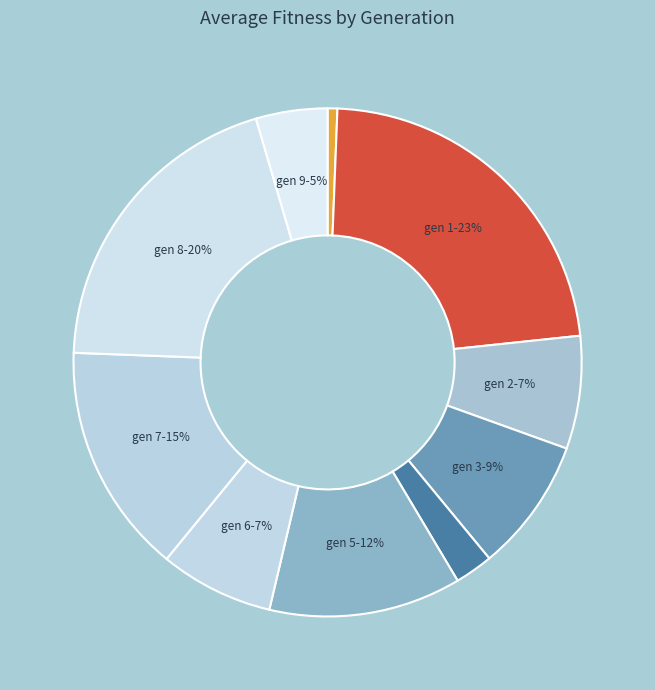

How many segments does this pie chart have?

10